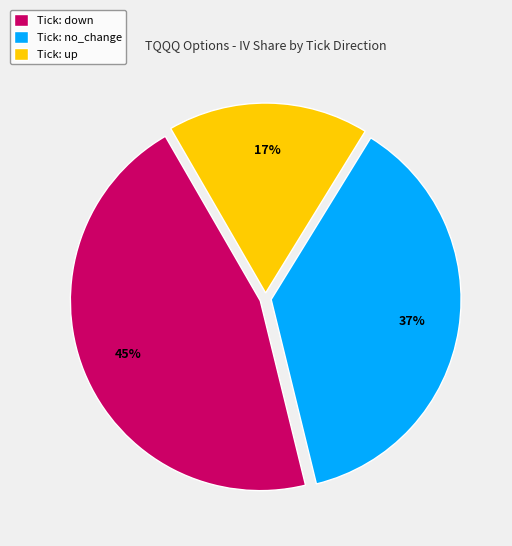

To the nearest percent, what is the average slice percentage?

33%